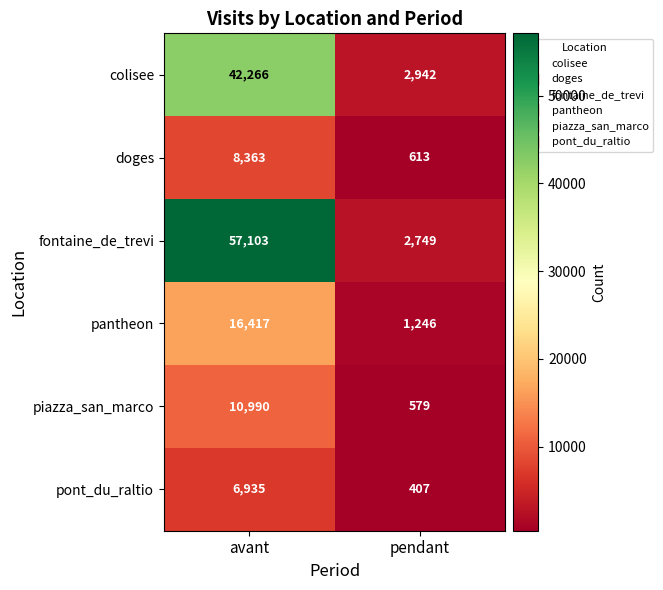

At which category is the sum across all series the highest?

avant